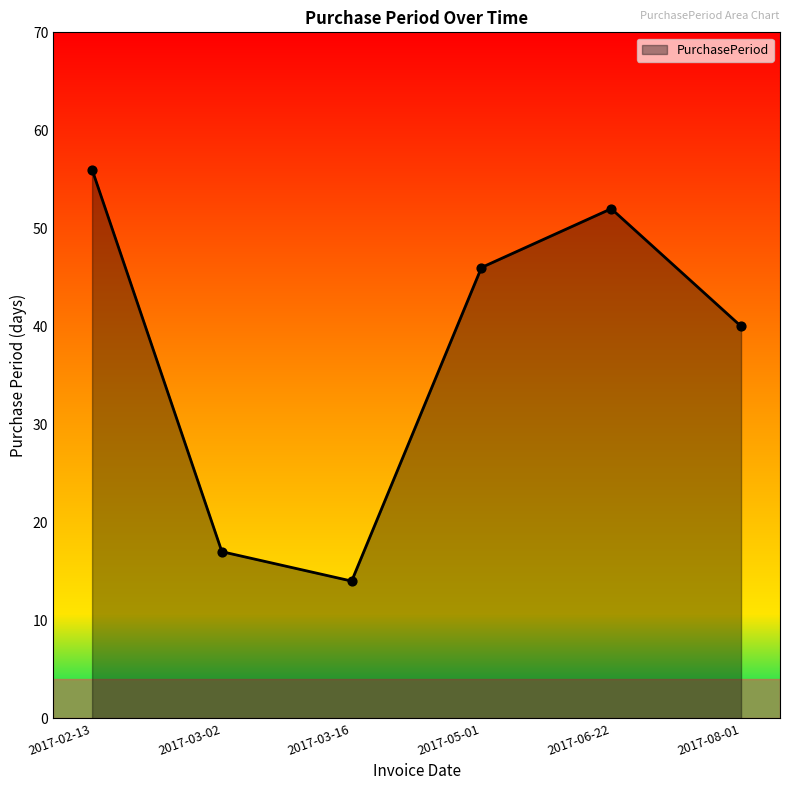

What is the ratio of the value at 2017-05-01 to the value at 2017-03-16?

3.3